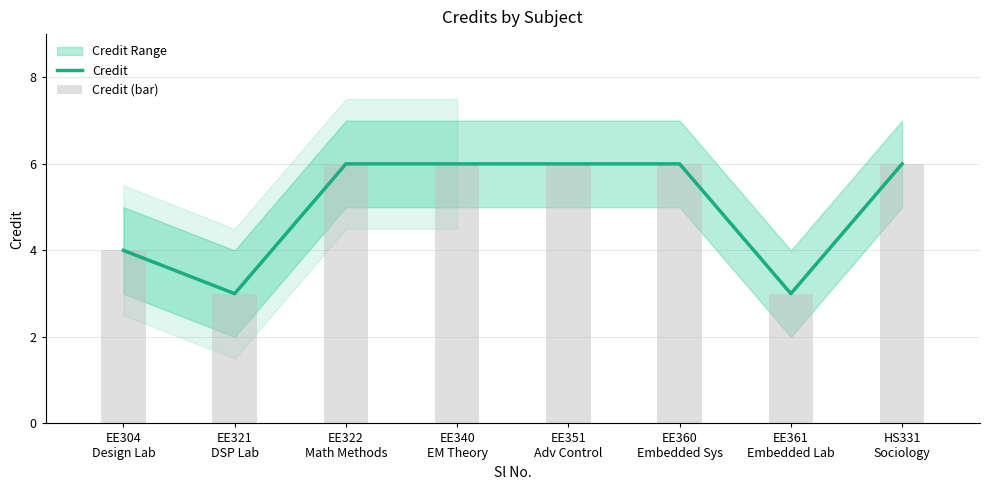

Reading left to right, transcribe all the data shown in this chart.

Credit: EE304
Design Lab=4	EE321
DSP Lab=3	EE322
Math Methods=6	EE340
EM Theory=6	EE351
Adv Control=6	EE360
Embedded Sys=6	EE361
Embedded Lab=3	HS331
Sociology=6
Credit (bar): EE304
Design Lab=4	EE321
DSP Lab=3	EE322
Math Methods=6	EE340
EM Theory=6	EE351
Adv Control=6	EE360
Embedded Sys=6	EE361
Embedded Lab=3	HS331
Sociology=6